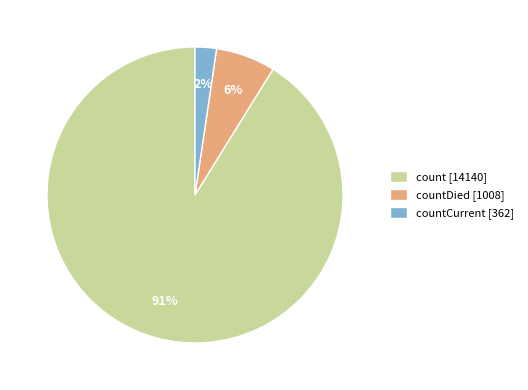

Do count [14140] and countCurrent [362] together represent more than half of the pie?

Yes